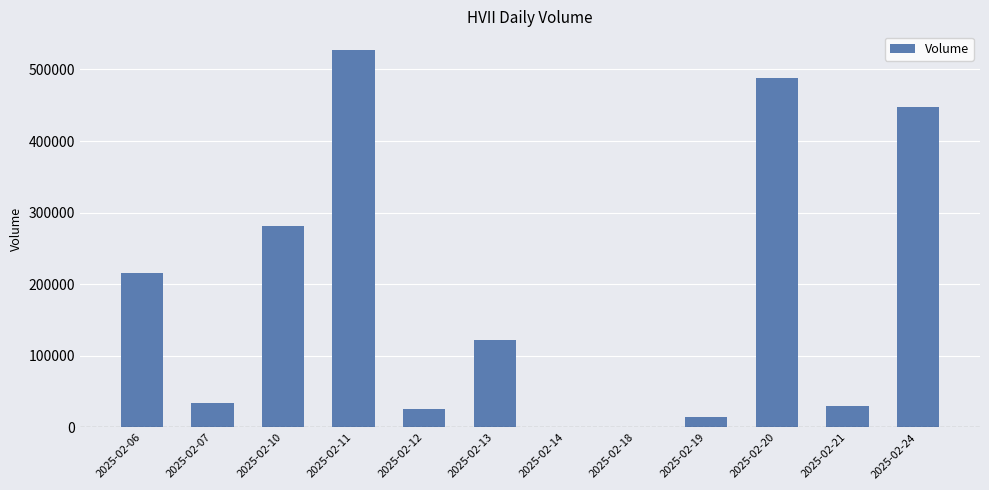

The chart shows a value of 14300 at 2025-02-19. True or false?

True